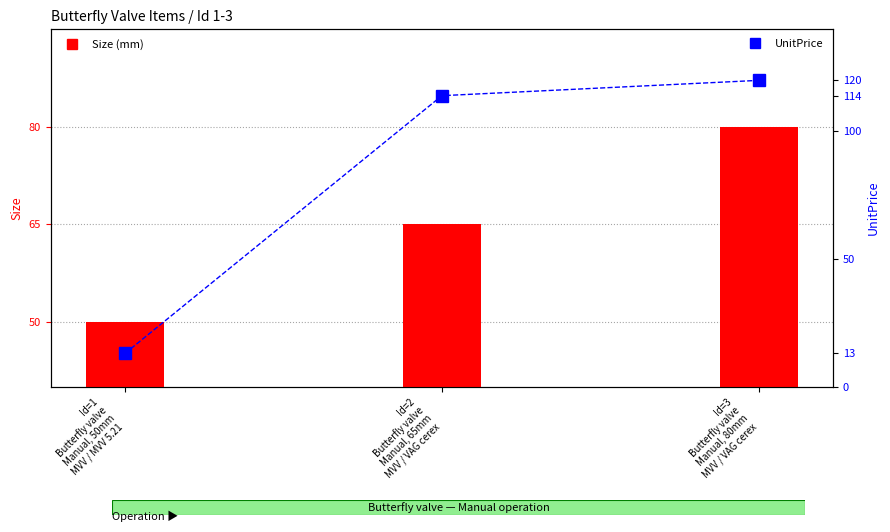

What are all the series names shown in the legend?

Size, UnitPrice